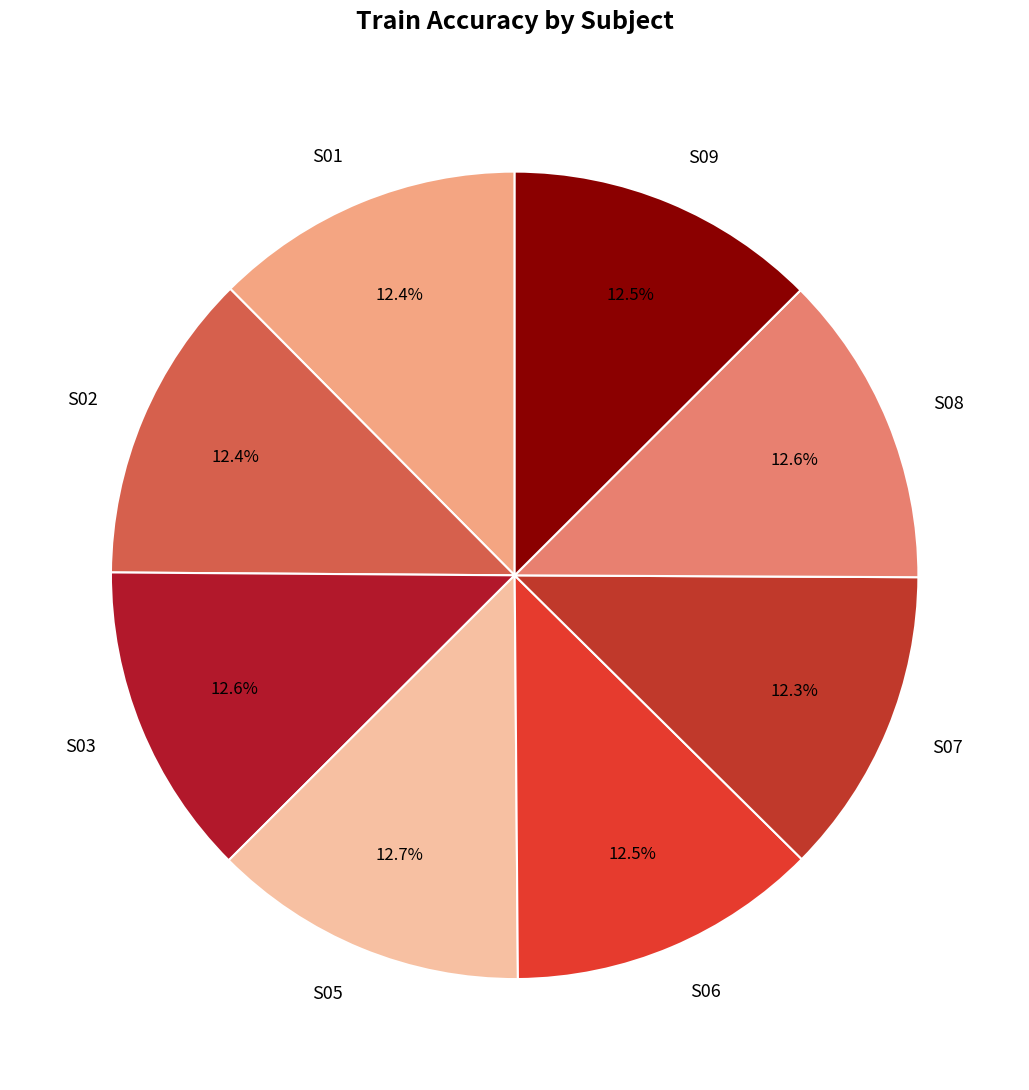

Approximately how many times larger is the value at S02 compared to S05?

1.0